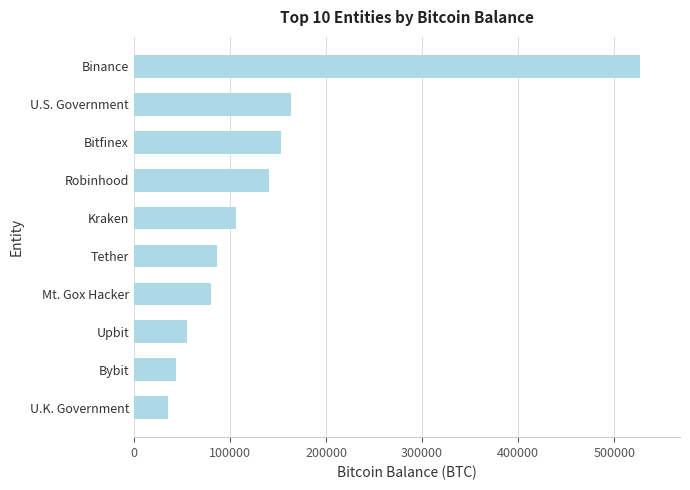

What is the difference between the values at Tether and Upbit?

31543.7